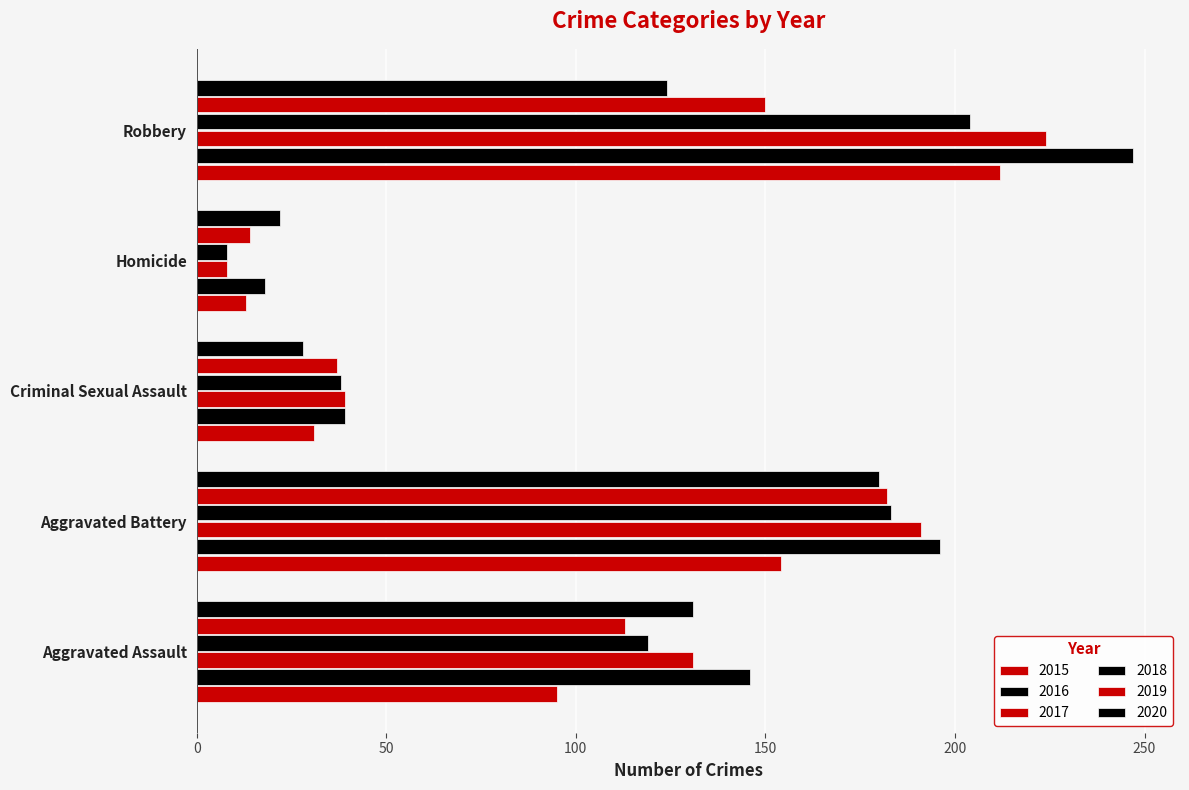

At which label is 2017 closest to 116?

Aggravated Assault